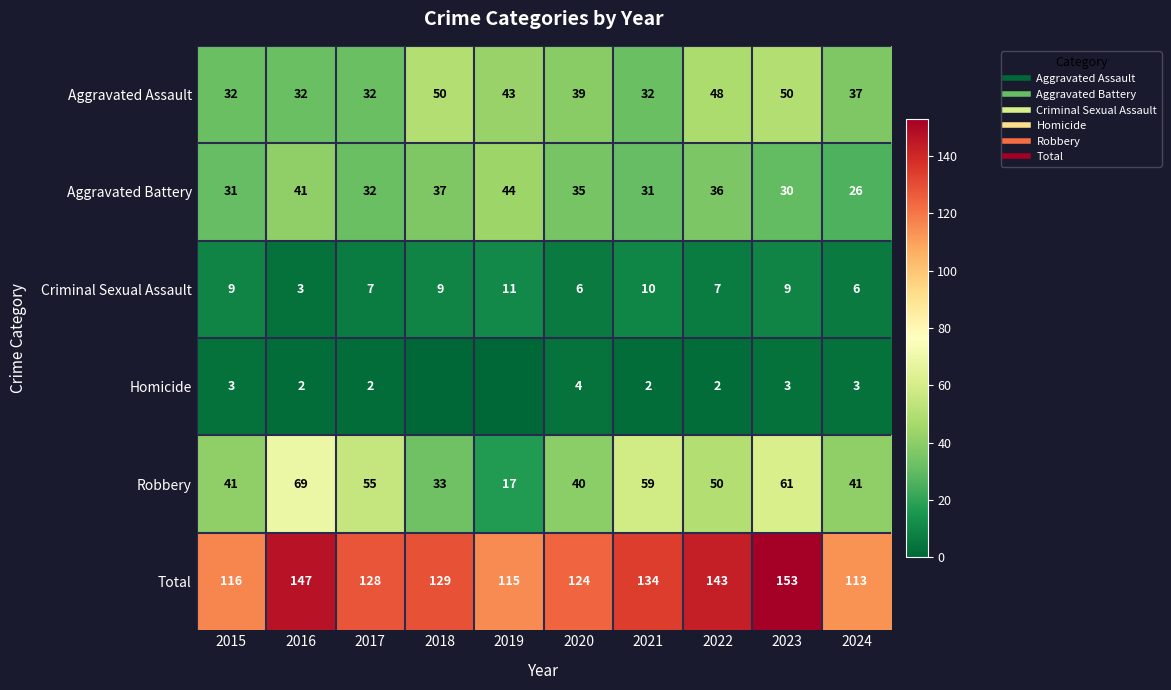

What value does the Homicide series have at 2022?

2